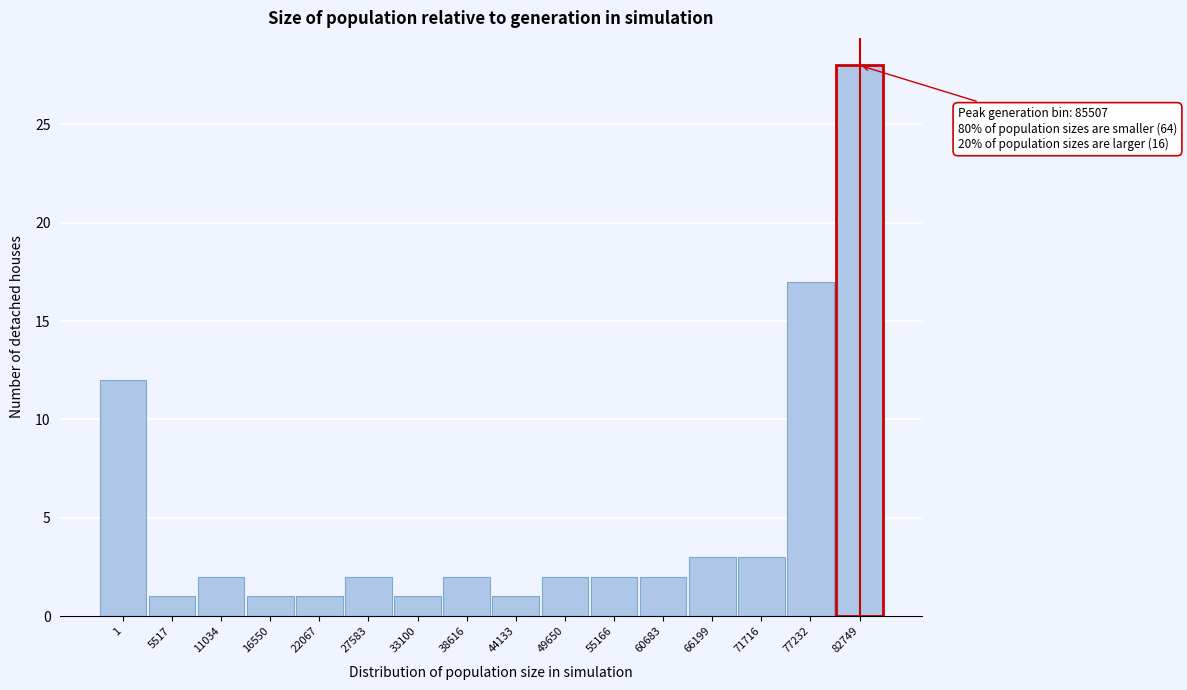

Reading left to right, list all the values displayed in this chart.

12	1	2	1	1	2	1	2	1	2	2	2	3	3	17	28